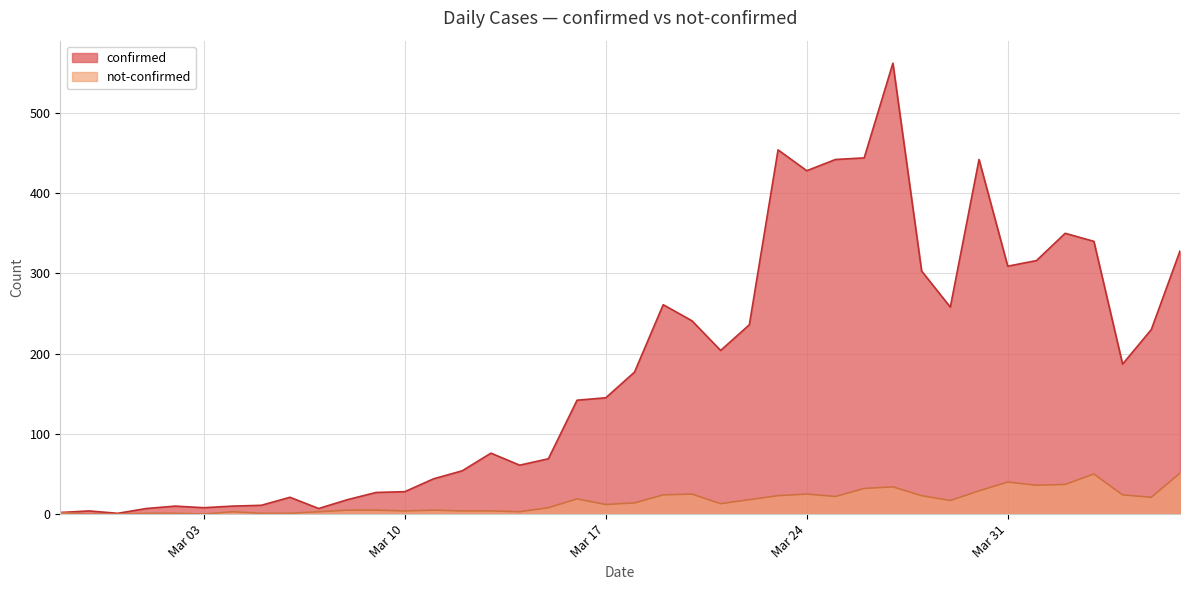

True or false: not-confirmed has a value of 36 at 2020-04-05.

False